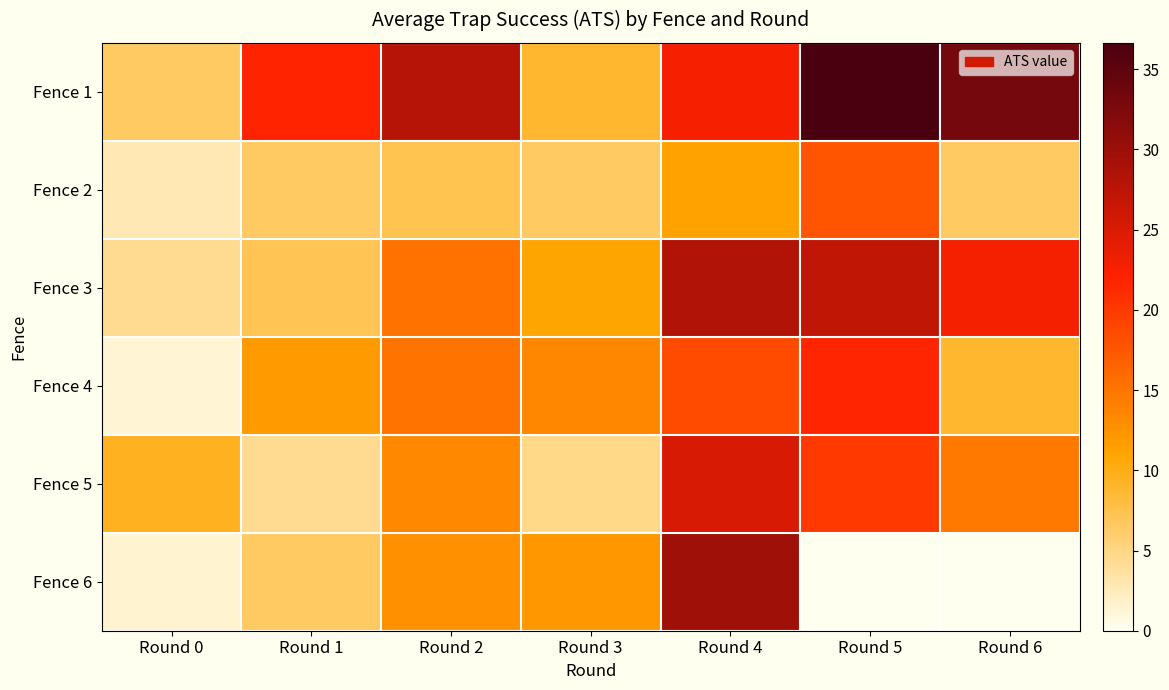

Reading left to right, transcribe all the data shown in this chart.

Fence 1: Round 0=6.5	Round 1=21.8	Round 2=27.9	Round 3=8.8	Round 4=22.7	Round 5=36.6	Round 6=33.1
Fence 2: Round 0=2.8	Round 1=6.5	Round 2=7.4	Round 3=6.5	Round 4=11.2	Round 5=17.7	Round 6=6.5
Fence 3: Round 0=4.4	Round 1=7.2	Round 2=15.2	Round 3=11.0	Round 4=28.3	Round 5=27.2	Round 6=22.9
Fence 4: Round 0=1.4	Round 1=11.8	Round 2=15.1	Round 3=13.6	Round 4=18.5	Round 5=21.6	Round 6=8.8
Fence 5: Round 0=9.5	Round 1=4.3	Round 2=13.4	Round 3=4.8	Round 4=25.3	Round 5=20.0	Round 6=14.6
Fence 6: Round 0=1.5	Round 1=6.5	Round 2=12.7	Round 3=12.1	Round 4=29.7	Round 5=0.0	Round 6=0.0